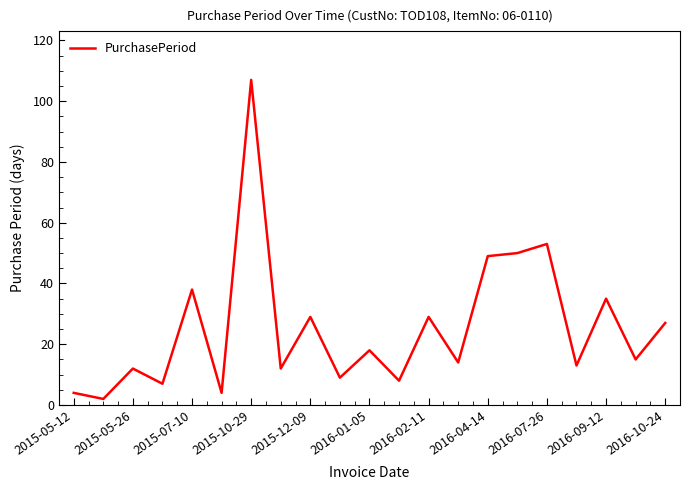

What is the greatest value displayed?

107